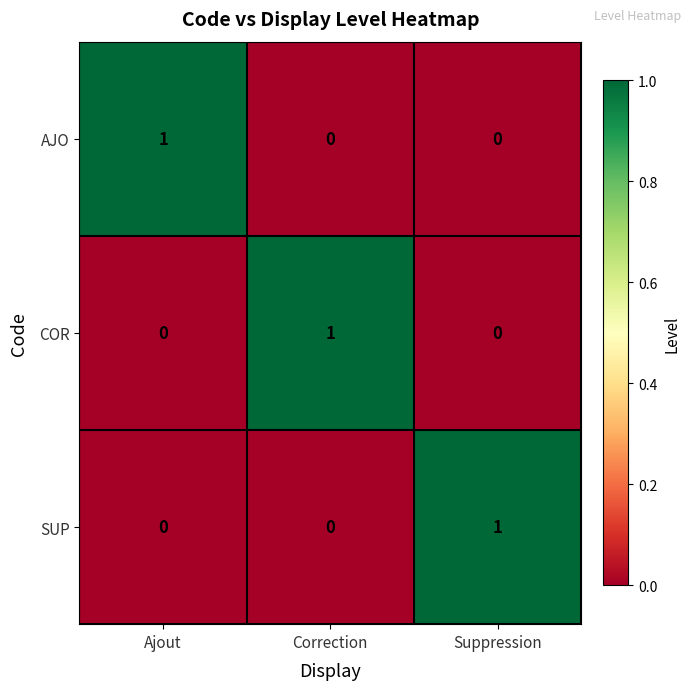

Count the COR values in the range 0 to 1.

3